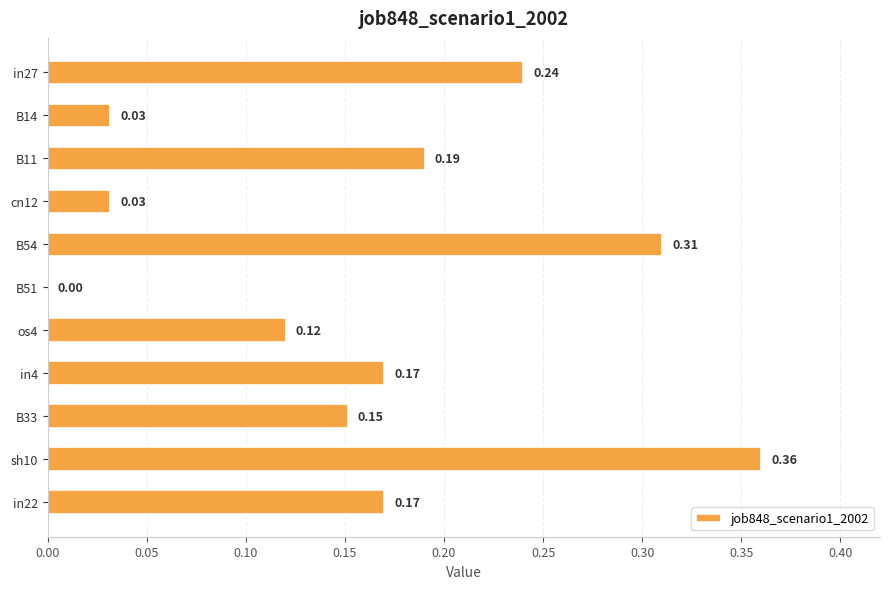

What is the sum of all values?

1.8